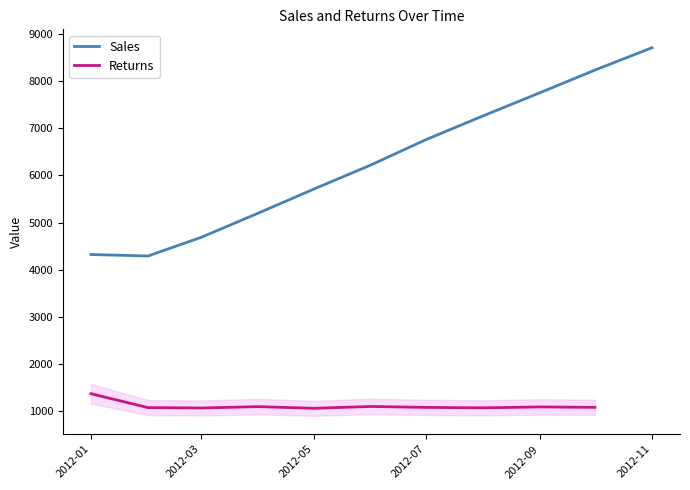

What are all the series names shown in the legend?

Sales, Returns